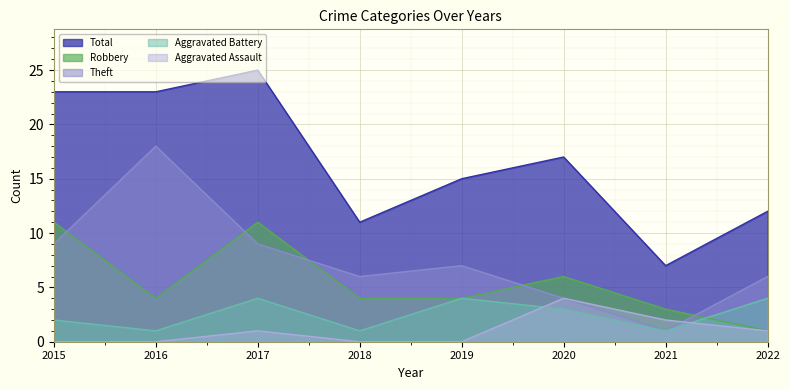

Reading left to right, extract all data points from this chart.

Aggravated Assault: 0	0	1	0	0	4	2	1
Aggravated Battery: 2	1	4	1	4	3	1	4
Robbery: 11	4	11	4	4	6	3	1
Theft: 9	18	9	6	7	4	1	6
Total: 23	23	25	11	15	17	7	12